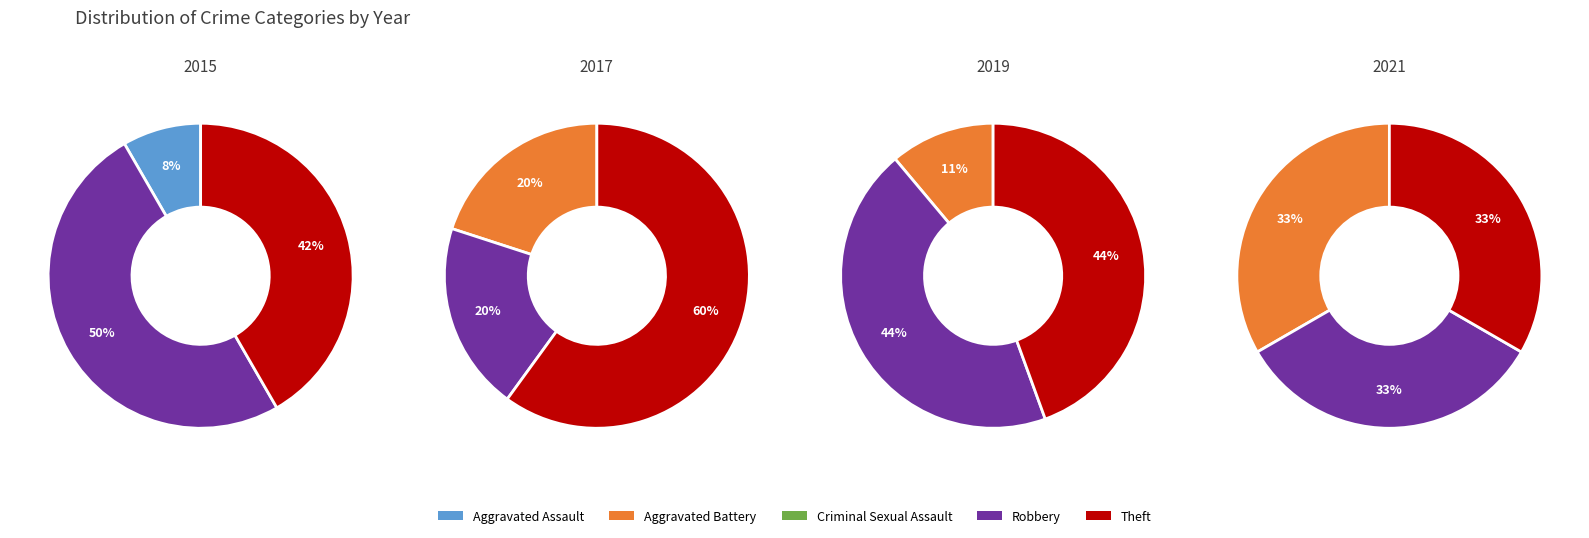

What percentage is NOT represented by Aggravated Assault?

91.7%